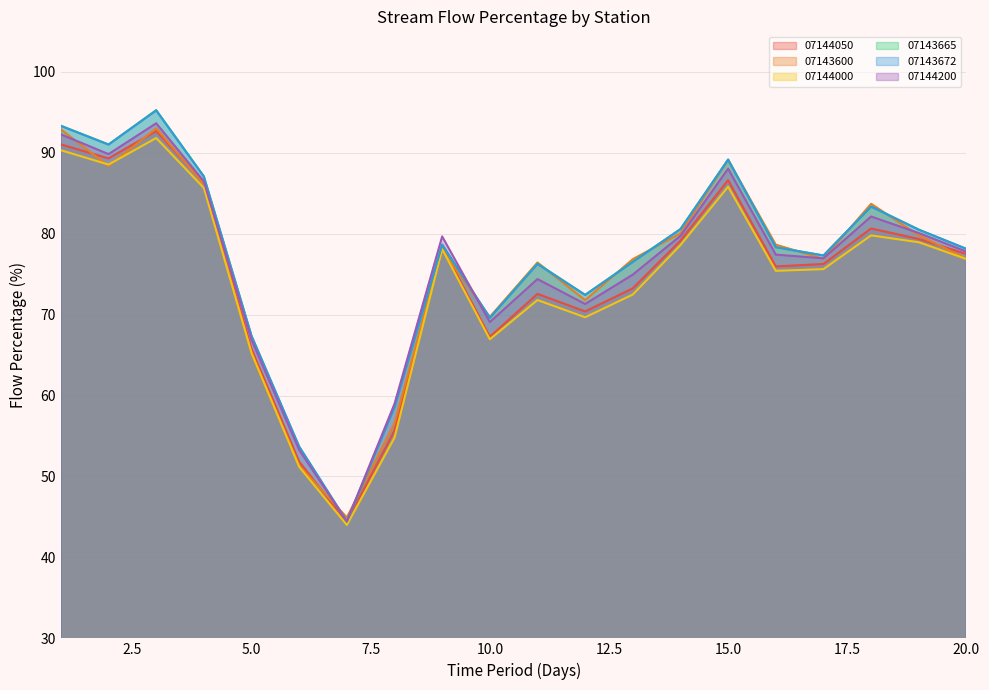

The 07143665 series shows 112.6 at 20.0. True or false?

False